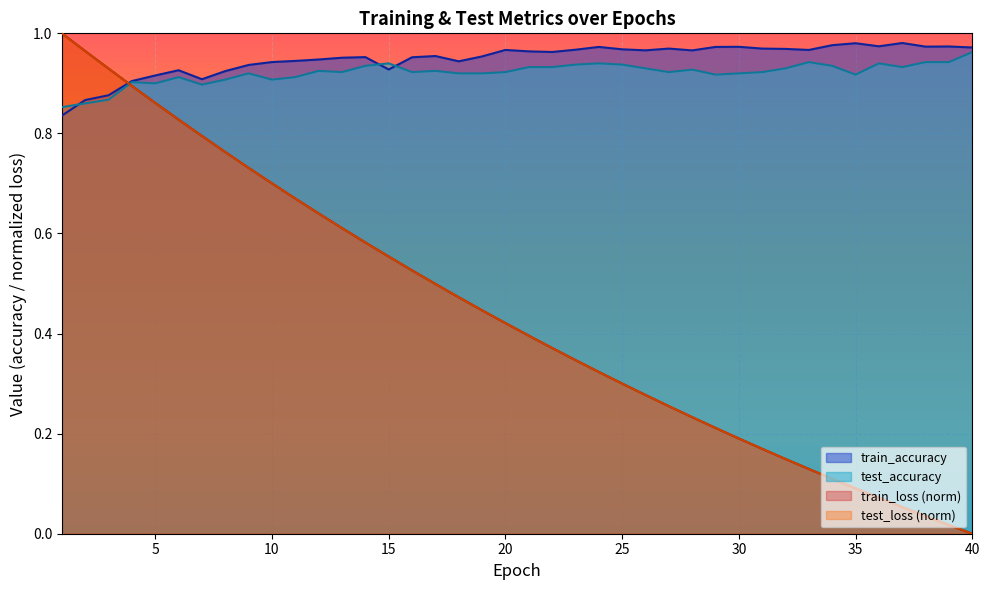

Reading left to right, extract all data points from this chart.

test_loss: 1.0	1.0	0.9	0.9	0.9	0.8	0.8	0.8	0.7	0.7	0.7	0.6	0.6	0.6	0.6	0.5	0.5	0.5	0.4	0.4	0.4	0.4	0.3	0.3	0.3	0.3	0.3	0.2	0.2	0.2	0.2	0.1	0.1	0.1	0.1	0.1	0.1	0.0	0.0	0.0
train_loss: 1.0	1.0	0.9	0.9	0.9	0.8	0.8	0.8	0.7	0.7	0.7	0.6	0.6	0.6	0.6	0.5	0.5	0.5	0.4	0.4	0.4	0.4	0.3	0.3	0.3	0.3	0.3	0.2	0.2	0.2	0.2	0.1	0.1	0.1	0.1	0.1	0.1	0.0	0.0	0.0
test_accuracy: 0.9	0.9	0.9	0.9	0.9	0.9	0.9	0.9	0.9	0.9	0.9	0.9	0.9	0.9	0.9	0.9	0.9	0.9	0.9	0.9	0.9	0.9	0.9	0.9	0.9	0.9	0.9	0.9	0.9	0.9	0.9	0.9	0.9	0.9	0.9	0.9	0.9	0.9	0.9	1.0
train_accuracy: 0.8	0.9	0.9	0.9	0.9	0.9	0.9	0.9	0.9	0.9	0.9	0.9	1.0	1.0	0.9	1.0	1.0	0.9	1.0	1.0	1.0	1.0	1.0	1.0	1.0	1.0	1.0	1.0	1.0	1.0	1.0	1.0	1.0	1.0	1.0	1.0	1.0	1.0	1.0	1.0